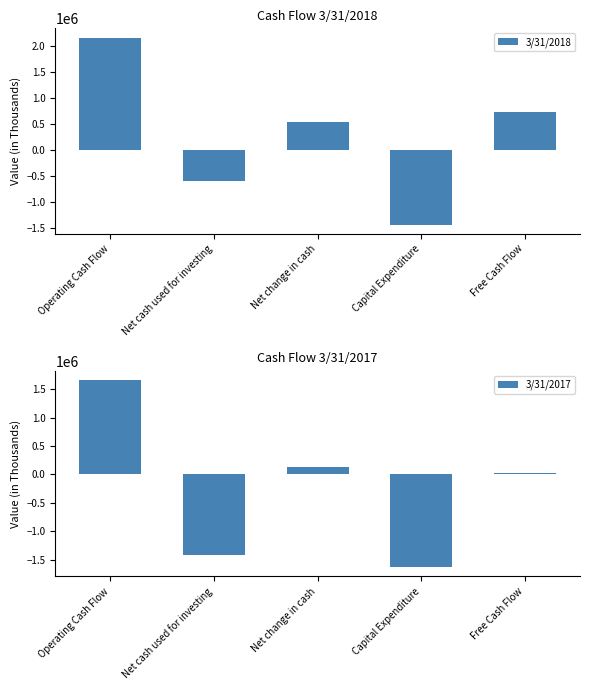

What is the difference between the highest and lowest values at Capital Expenditure?

191953